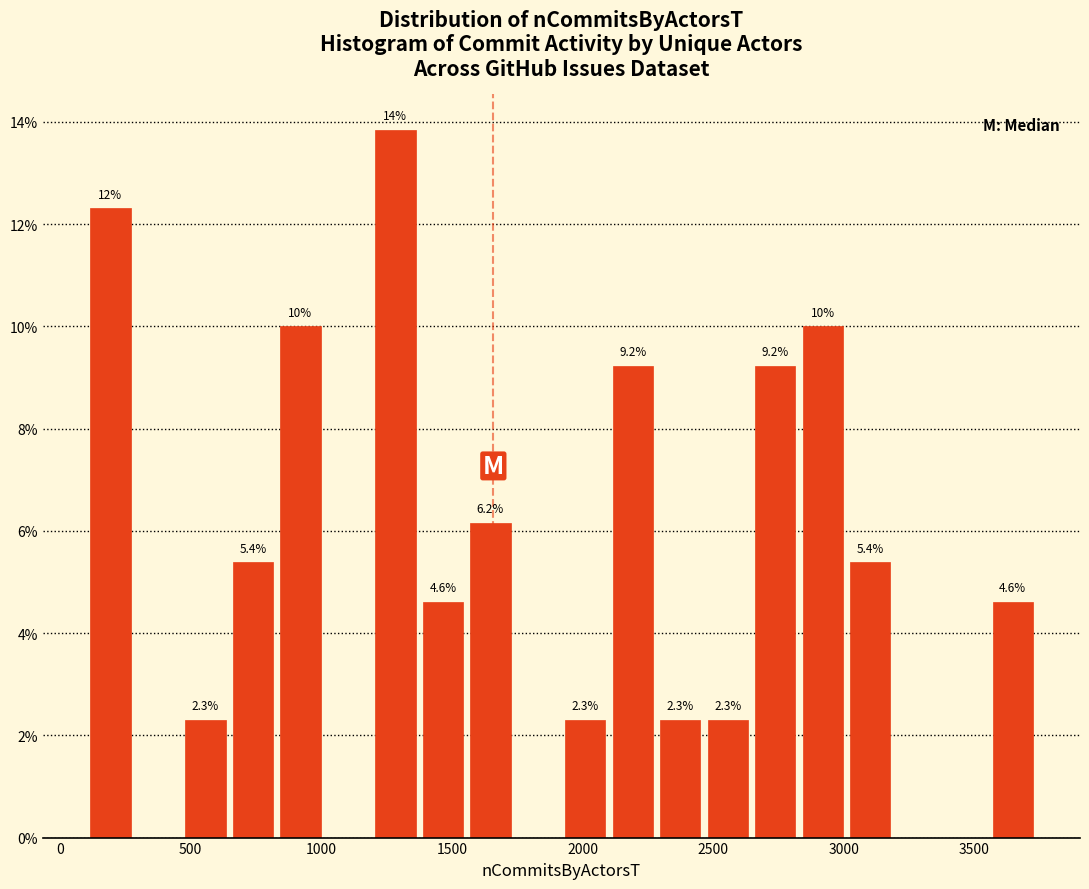

Around what value on the x-axis is the tallest bar? Give the approximate position of its centre, as read against the axis.

1300